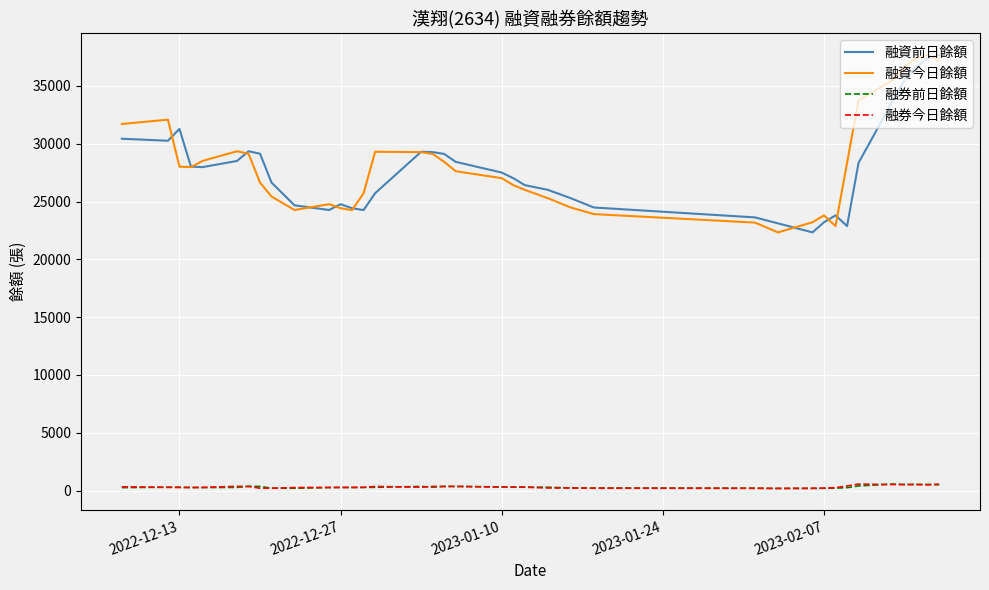

True or false: 融券今日餘額 has more than 1 interior local peaks.

True